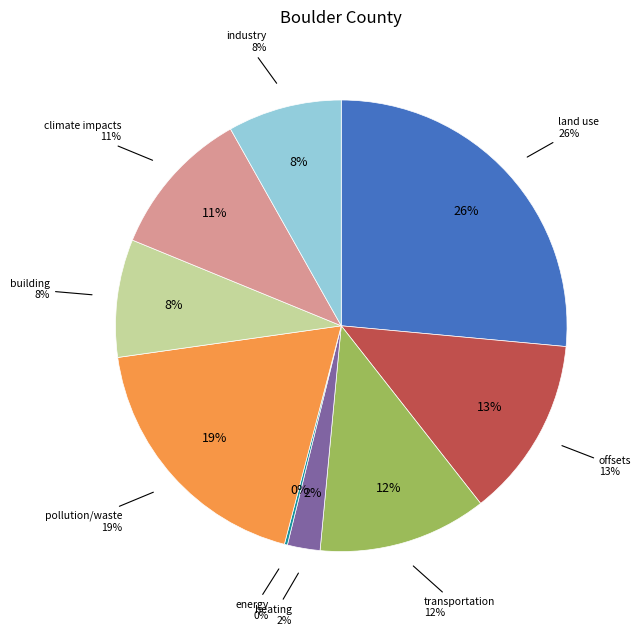

Is there a majority slice in this chart?

No